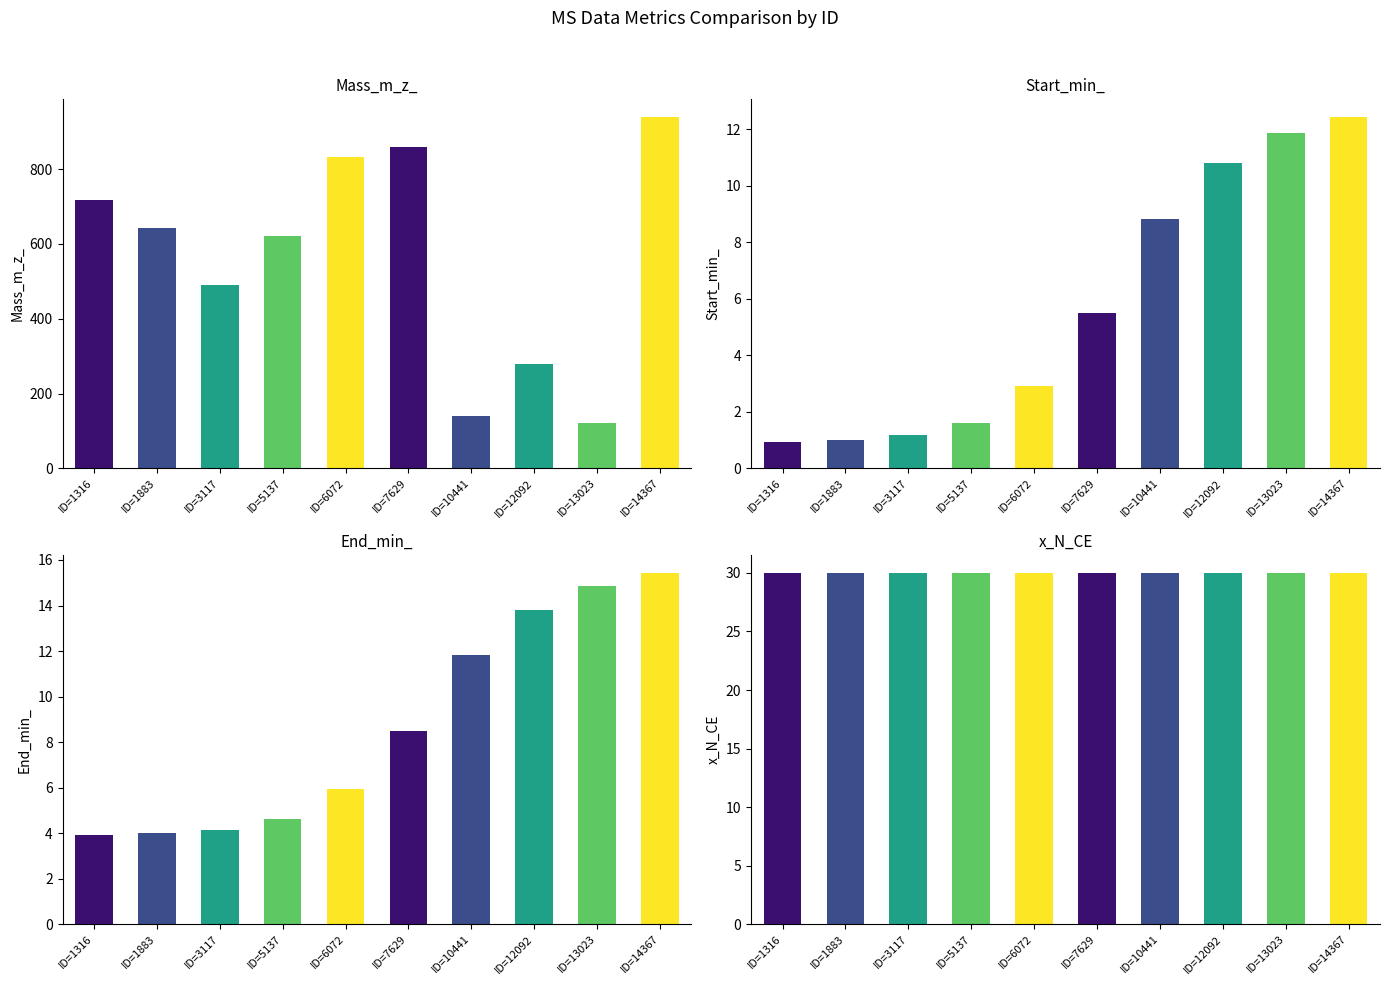

Is it true that x_N_CE equals 30.0 at ID=3117?

True